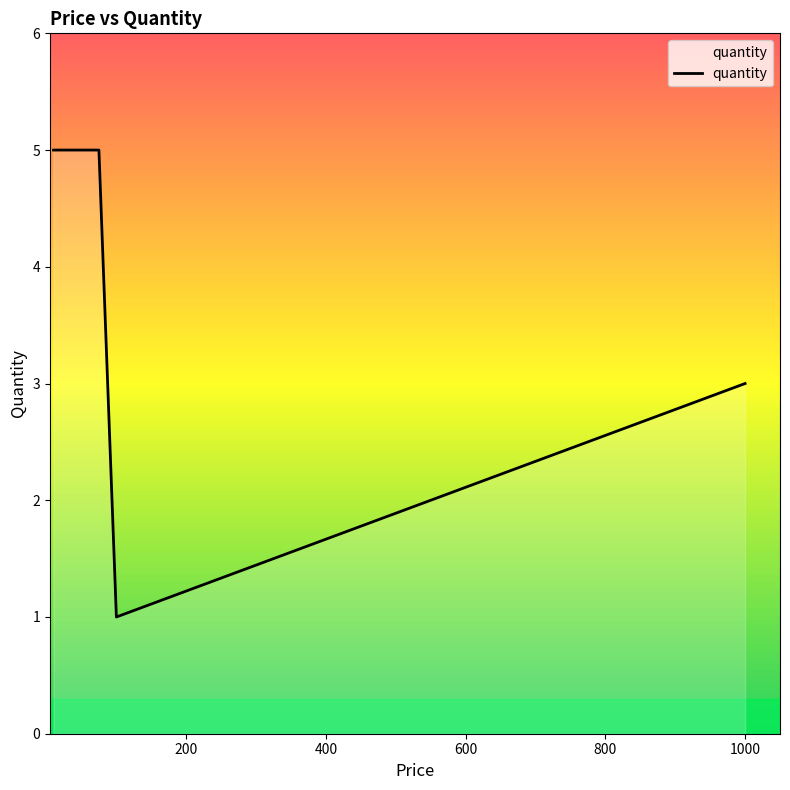

True or false: the data has more than 2 interior local peaks.

False